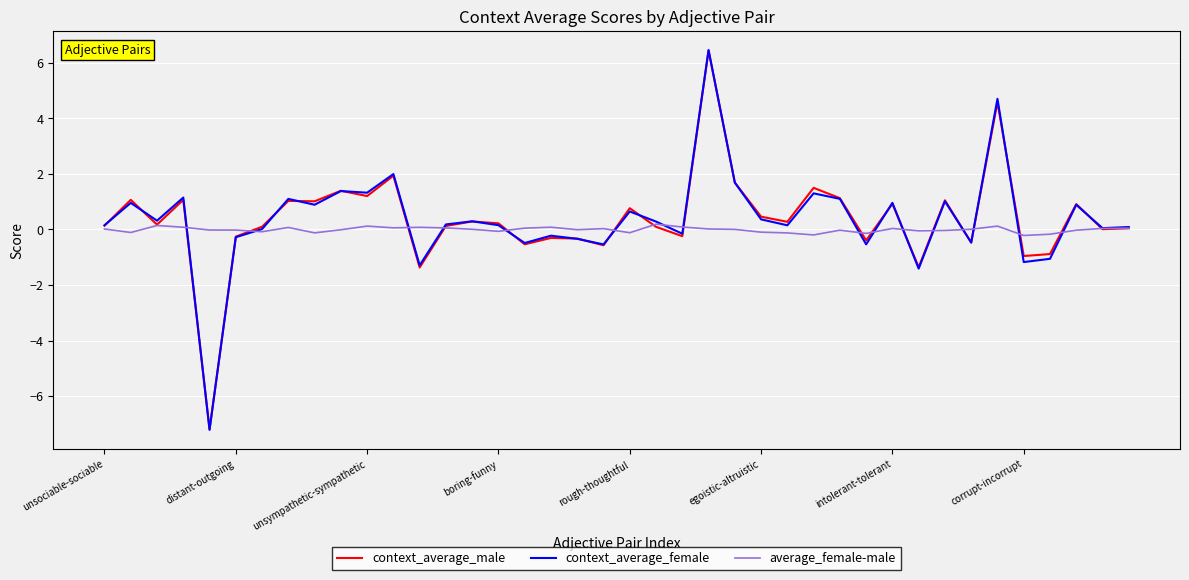

Does the chart display data point markers on the line(s)?

No